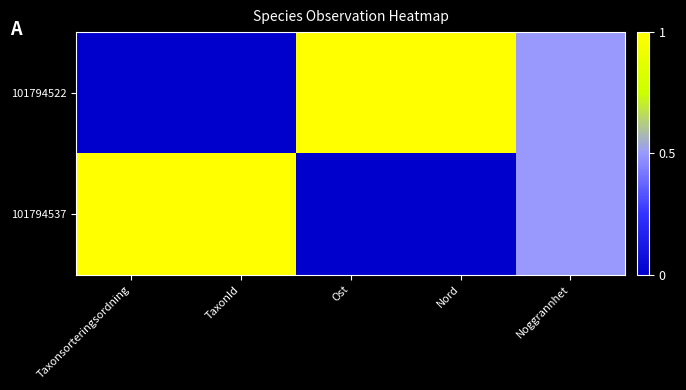

At which category is the sum across all series the highest?

Taxonsorteringsordning